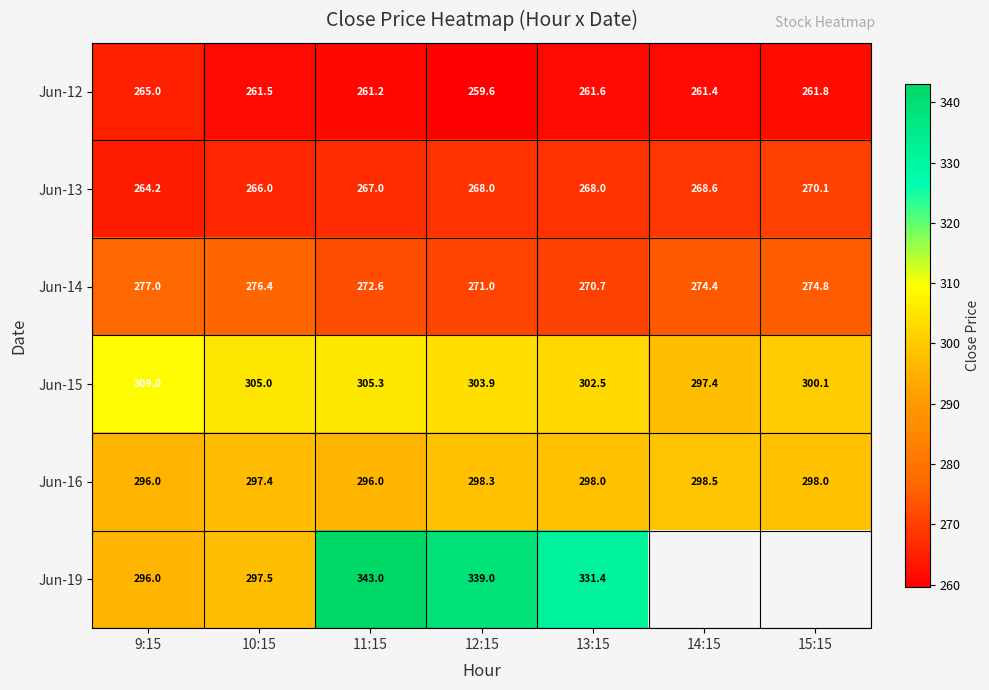

Which series has the widest spread of values?

Jun-19